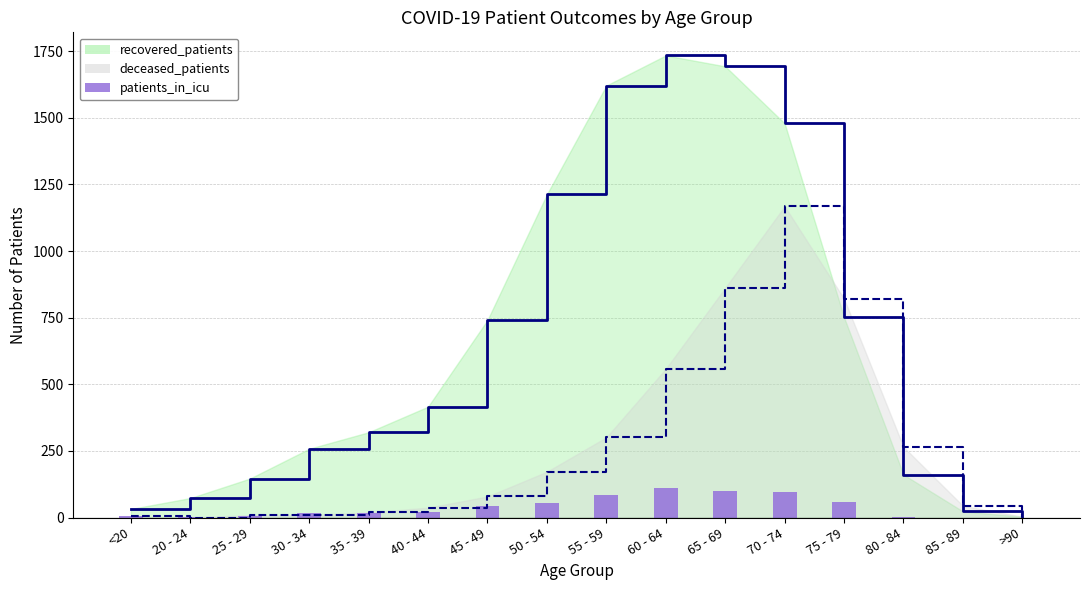

The deceased_patients series shows 37 at 40 - 44. True or false?

True